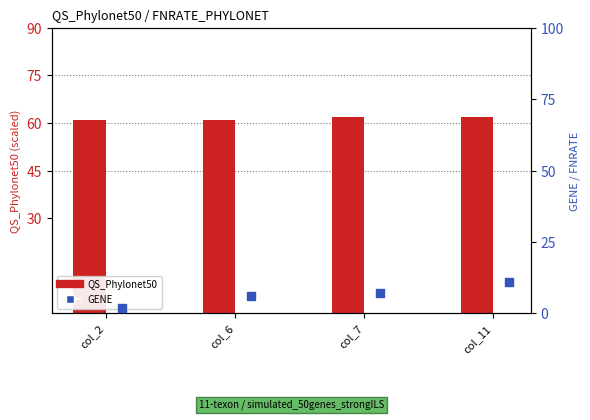

Which series contains the highest Y value?

QS_Phylonet50